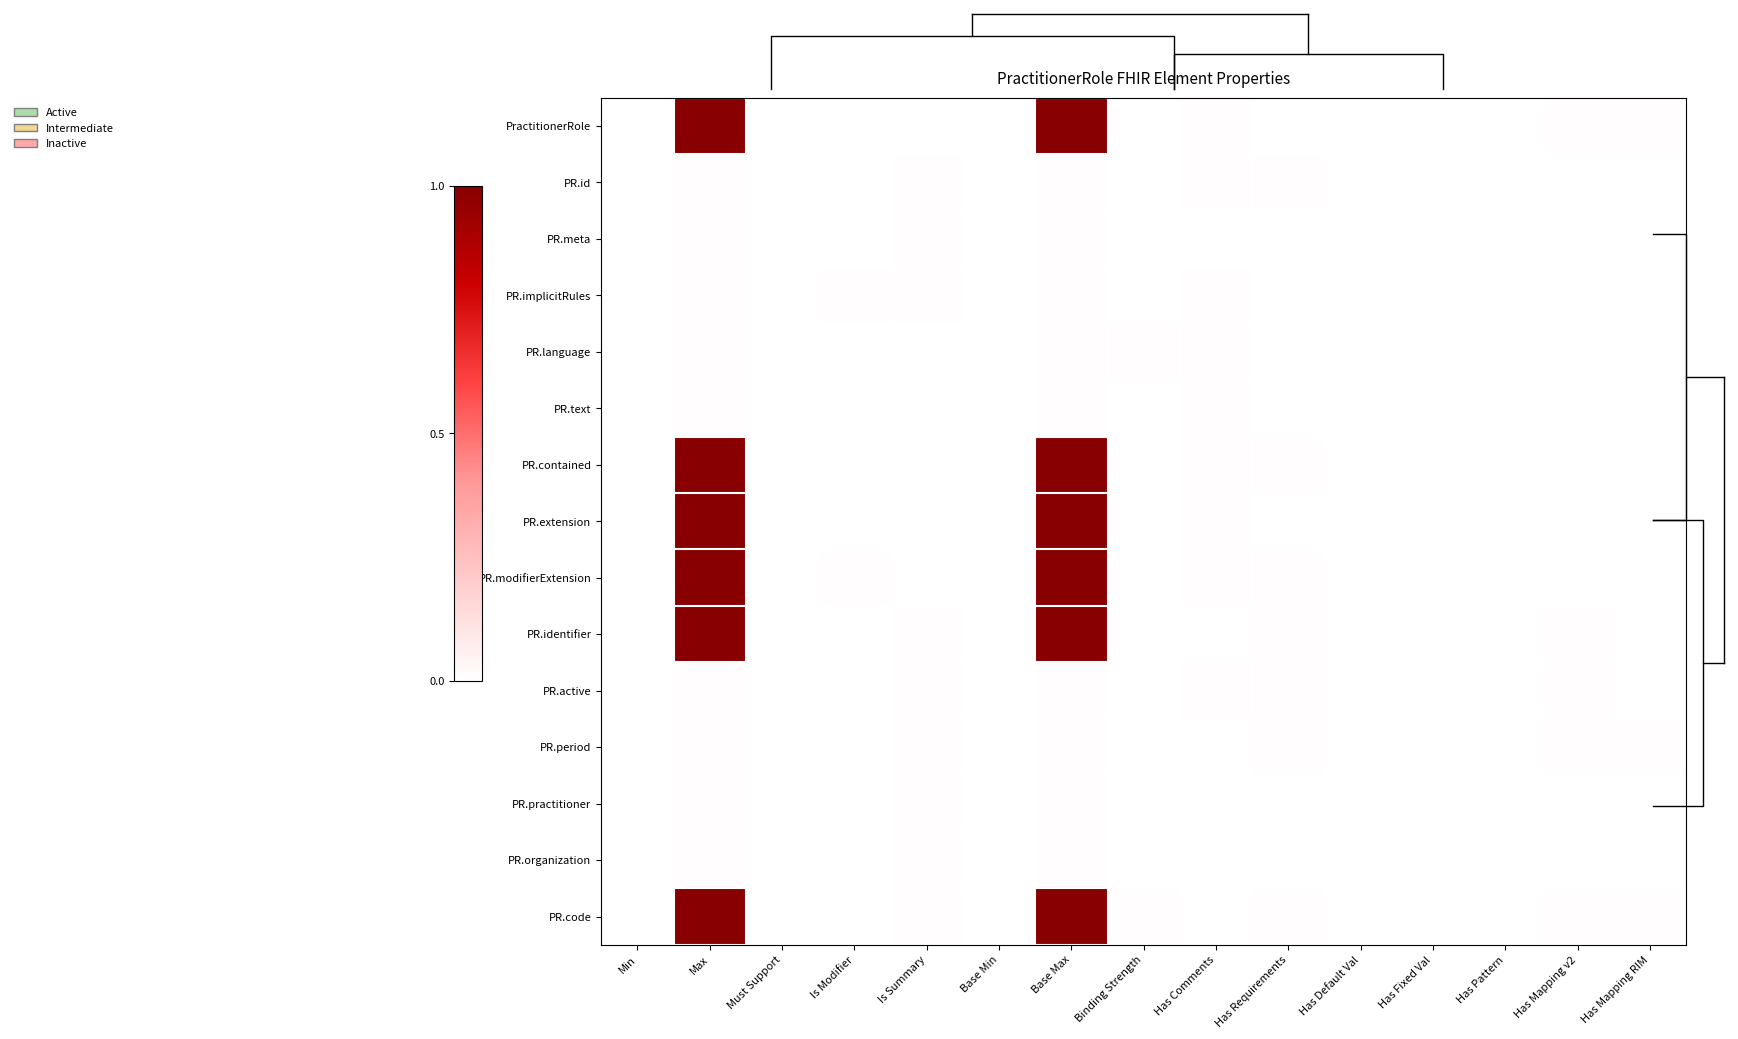

Is the value of PR.meta at Has Comments greater than the value of PR.organization at Is Modifier?

No